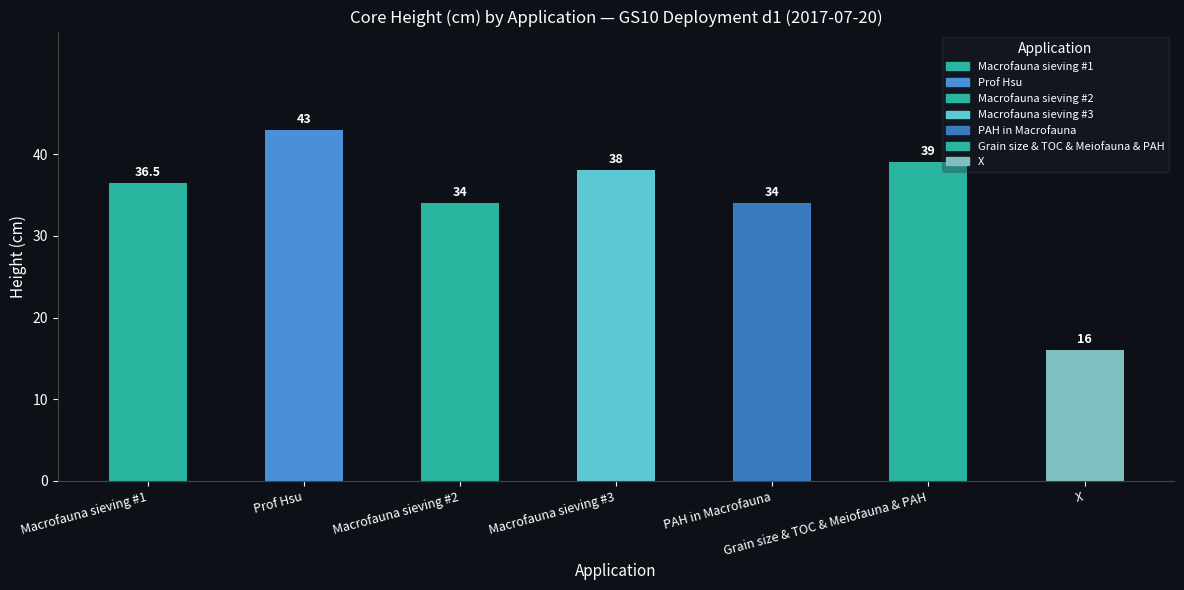

What is the approximate value at Grain size & TOC & Meiofauna & PAH?

39.0